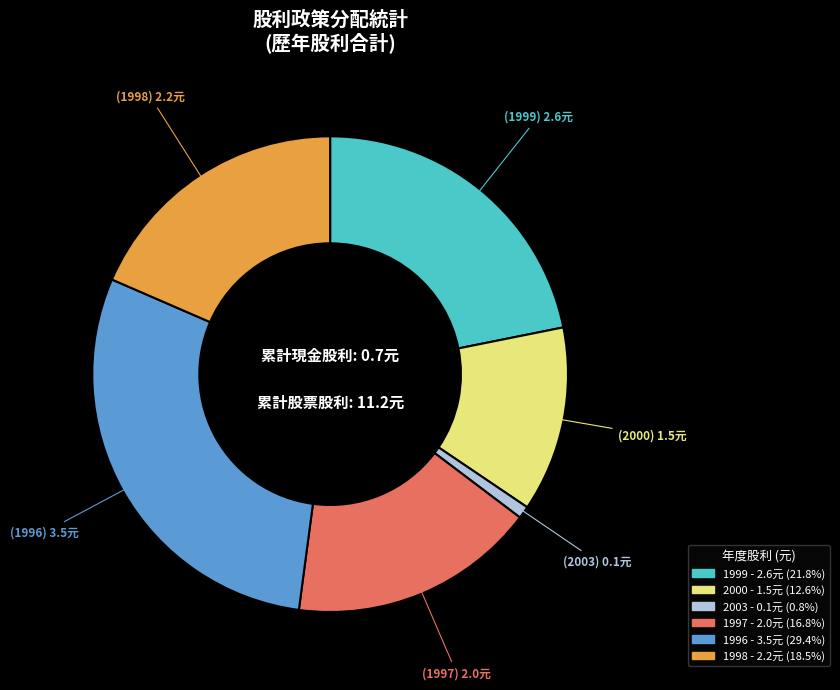

Does any single category account for the majority?

No